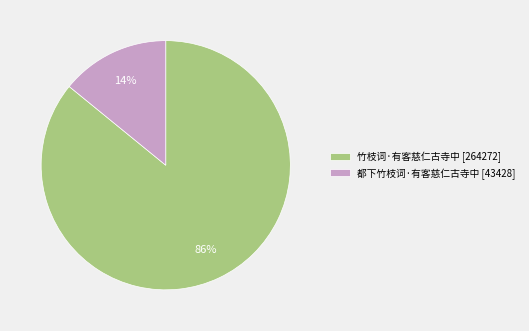

How many slices are in this pie chart?

2